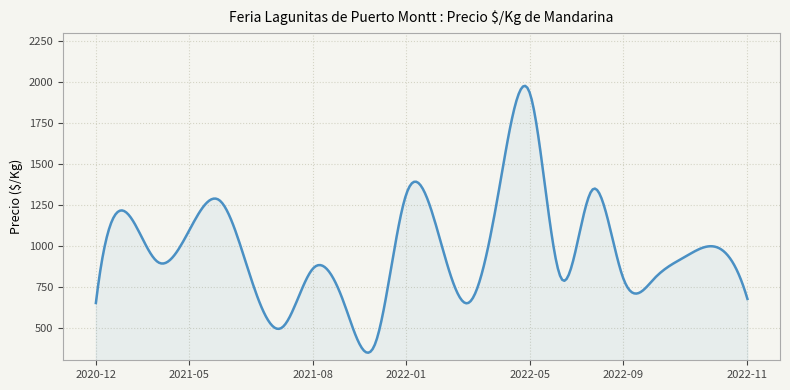

True or false: there are more than 1 points higher than both neighbors.

True